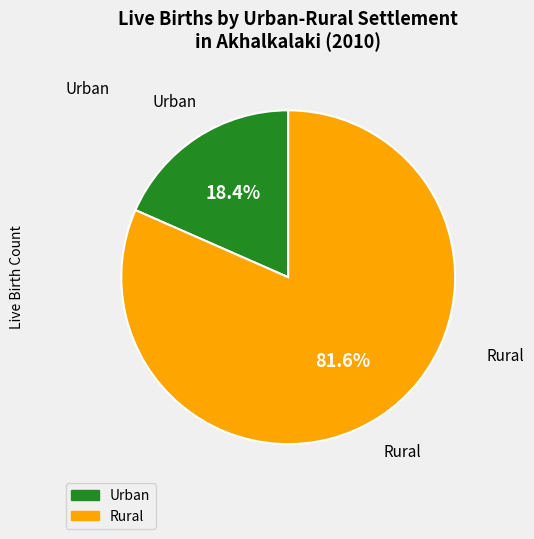

Which slice is the smallest?

Urban